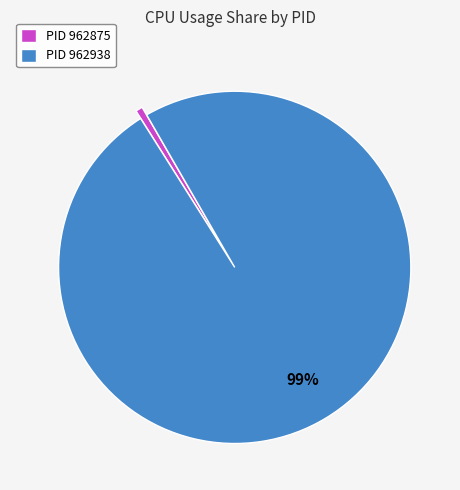

Is it true that PID 962938 is 89% of the pie?

False